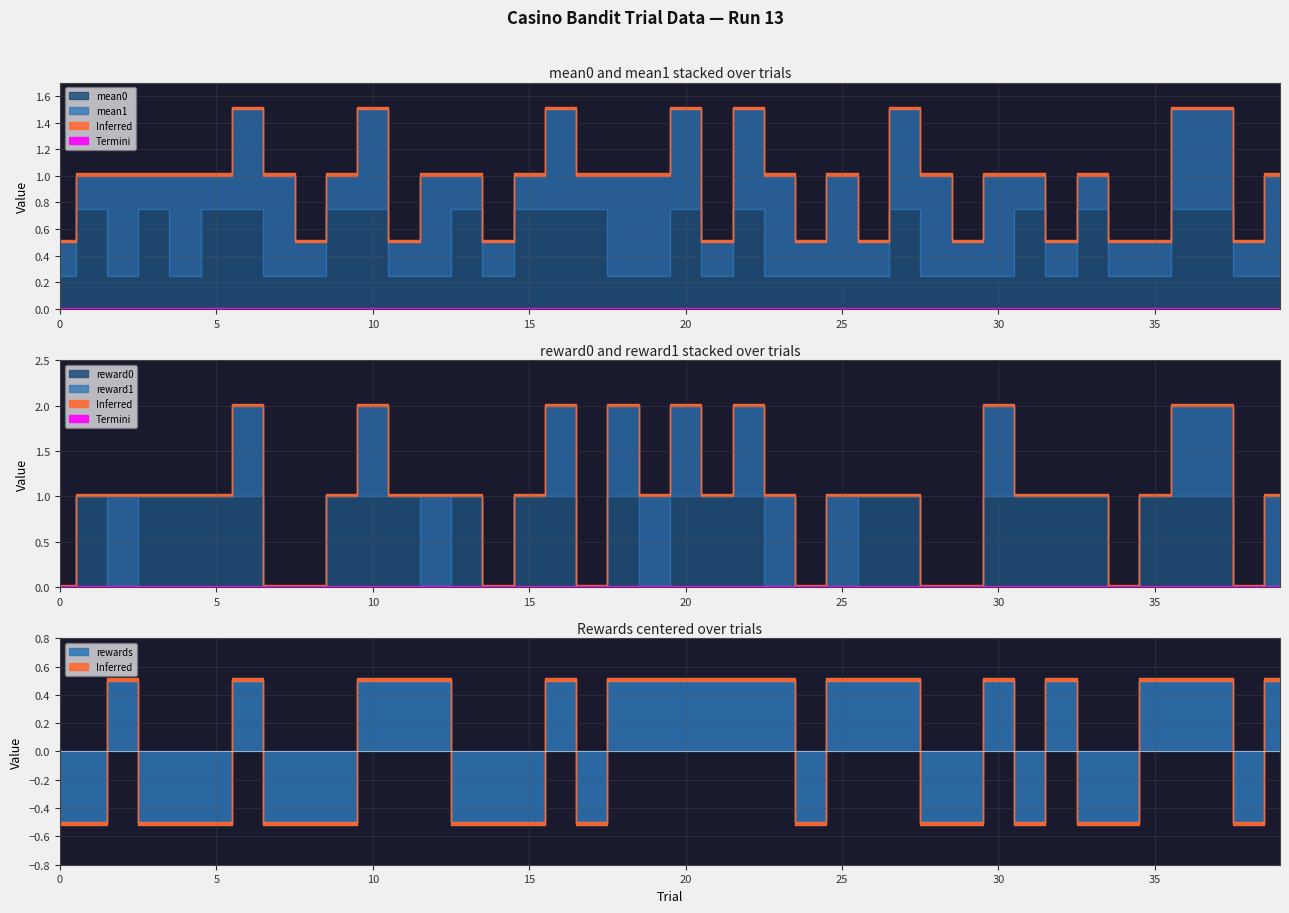

Which has a higher value, 28 or 38?

28